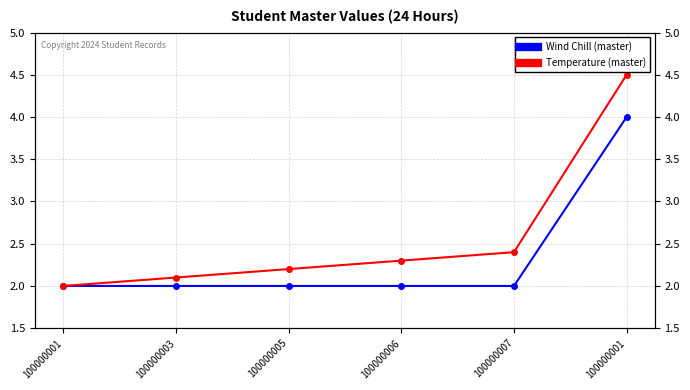

Which series has the largest total across all categories?

Temperature (master)